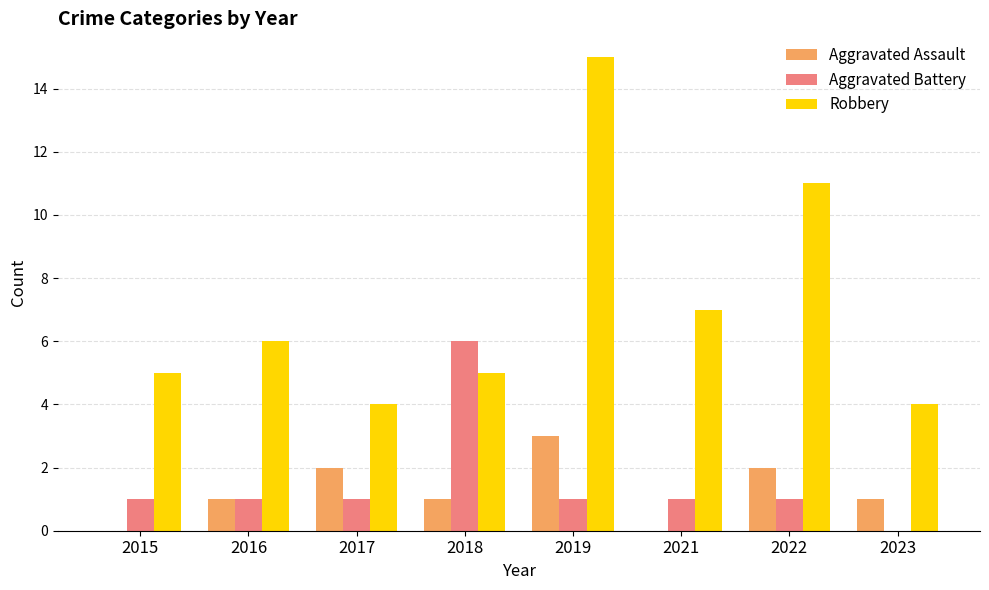

What is the maximum value for Aggravated Assault?

3